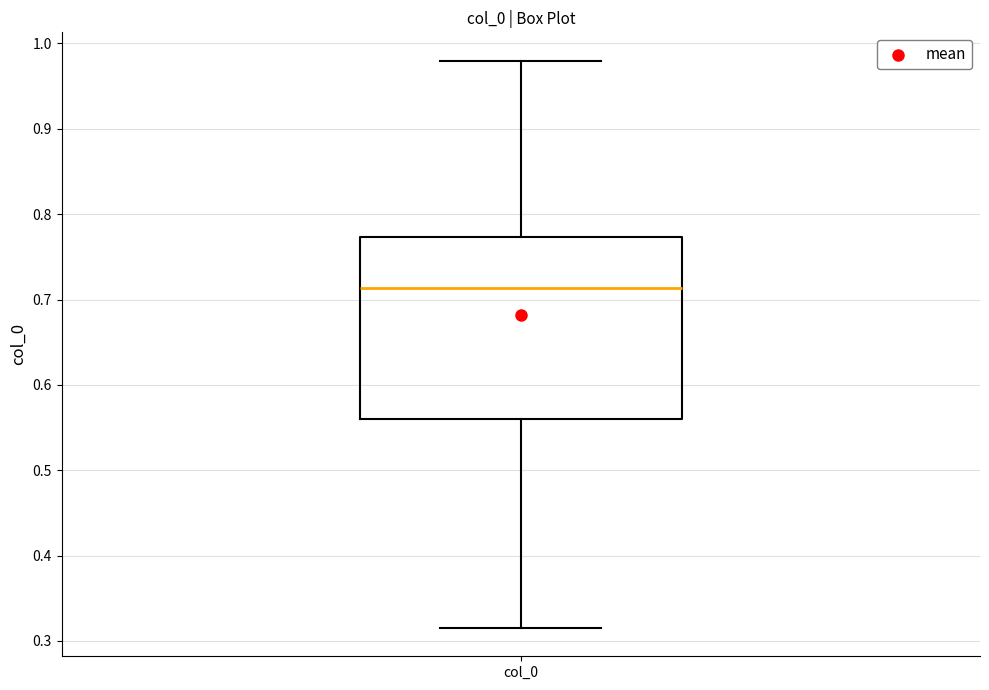

Where does the lower whisker of the box for col_0 end on the y-axis? The values are not printed on the chart, so give them approximately, as read against the axis.

0.32